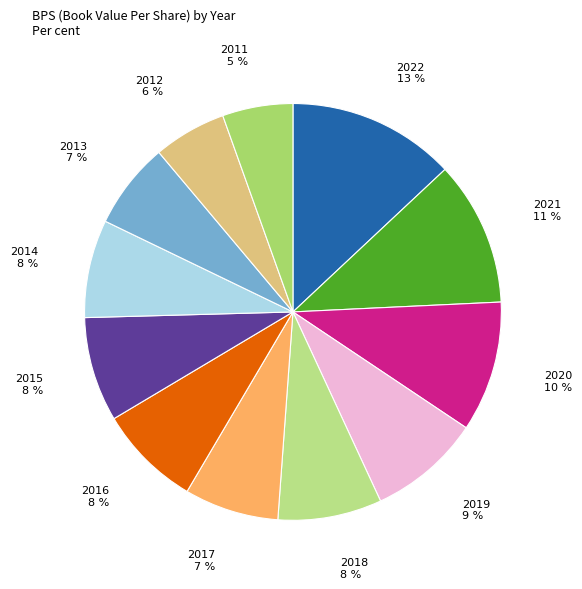

Is there a majority slice in this chart?

No